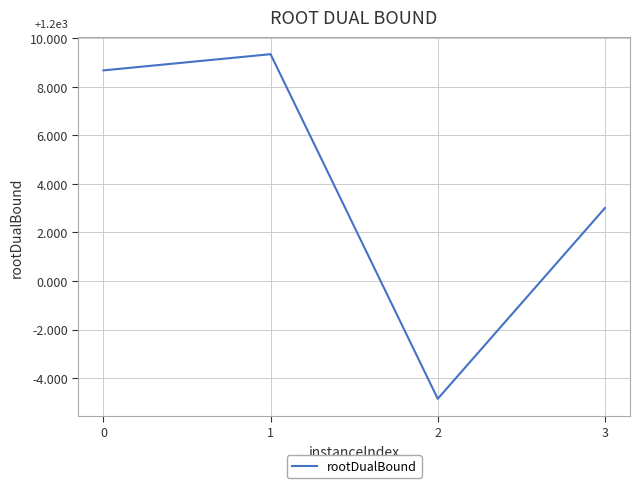

Does the chart have visible grid lines?

Yes